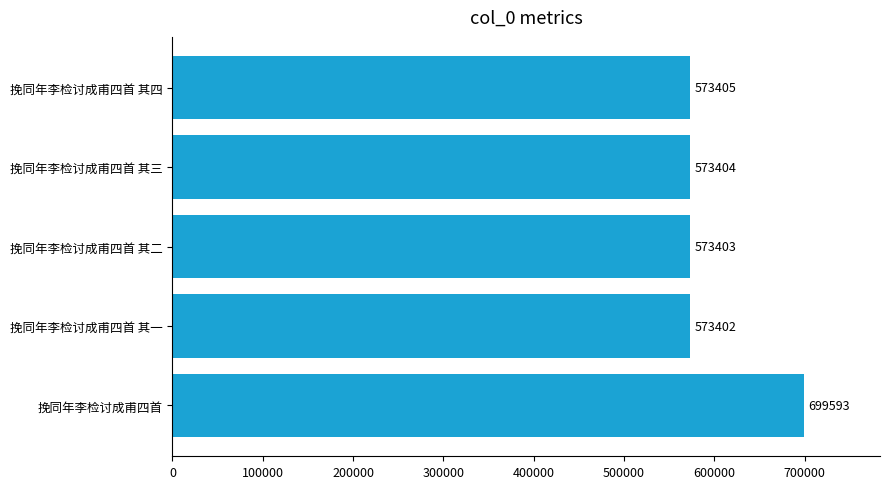

What is the sum of all values?

2993207